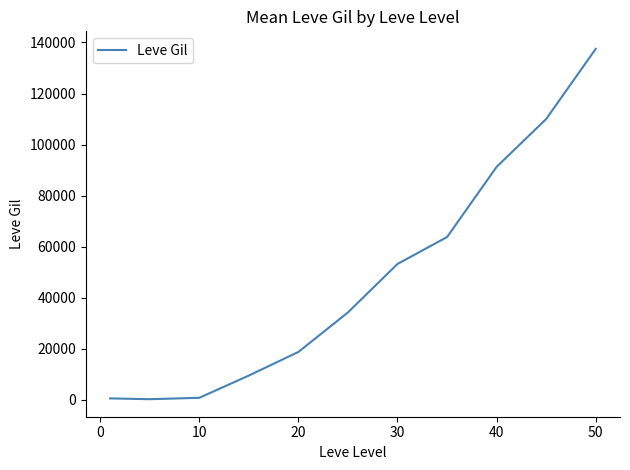

What is the greatest value displayed?

137500.0